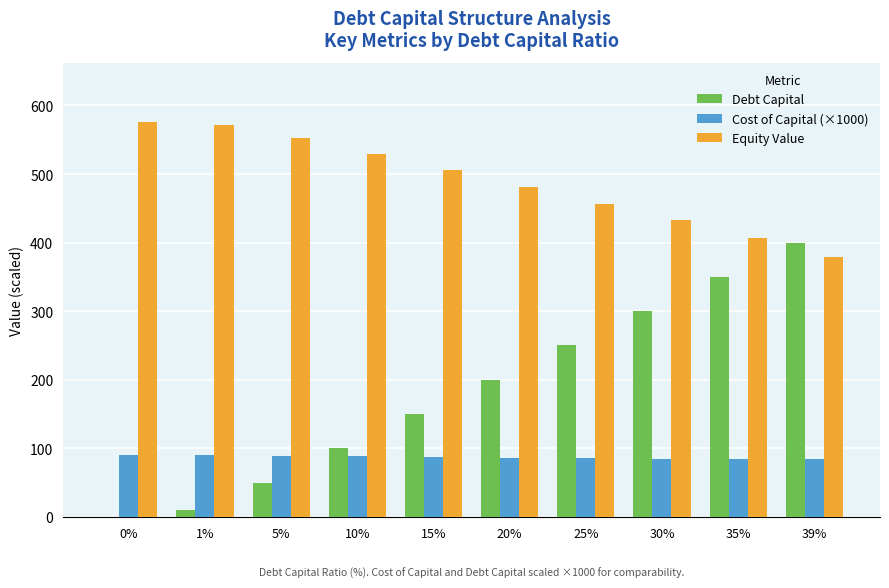

How many categories are shown in the chart?

10